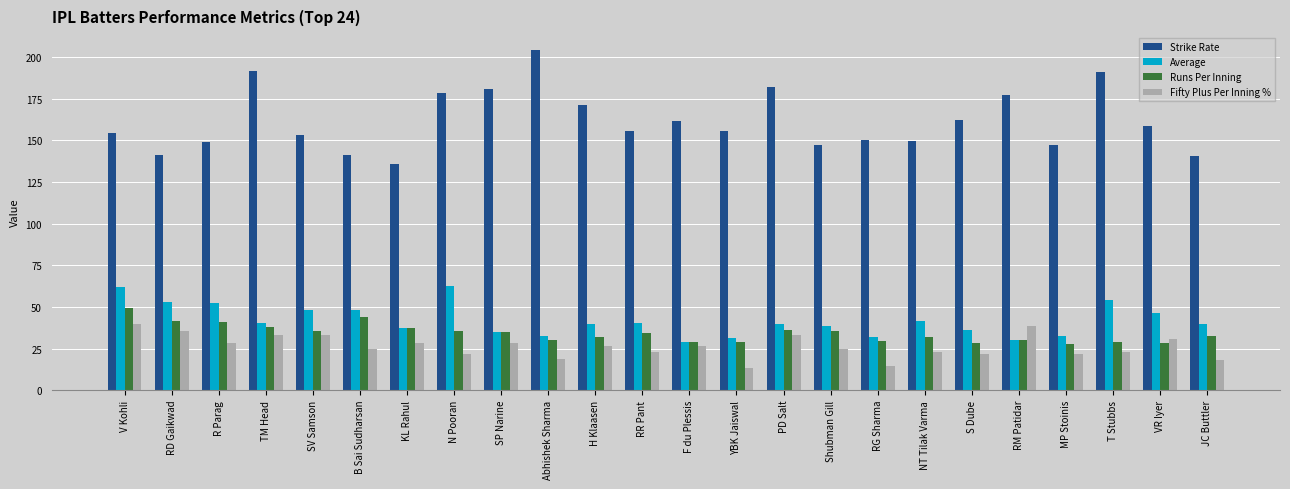

What is the maximum value shown in the chart?

204.2